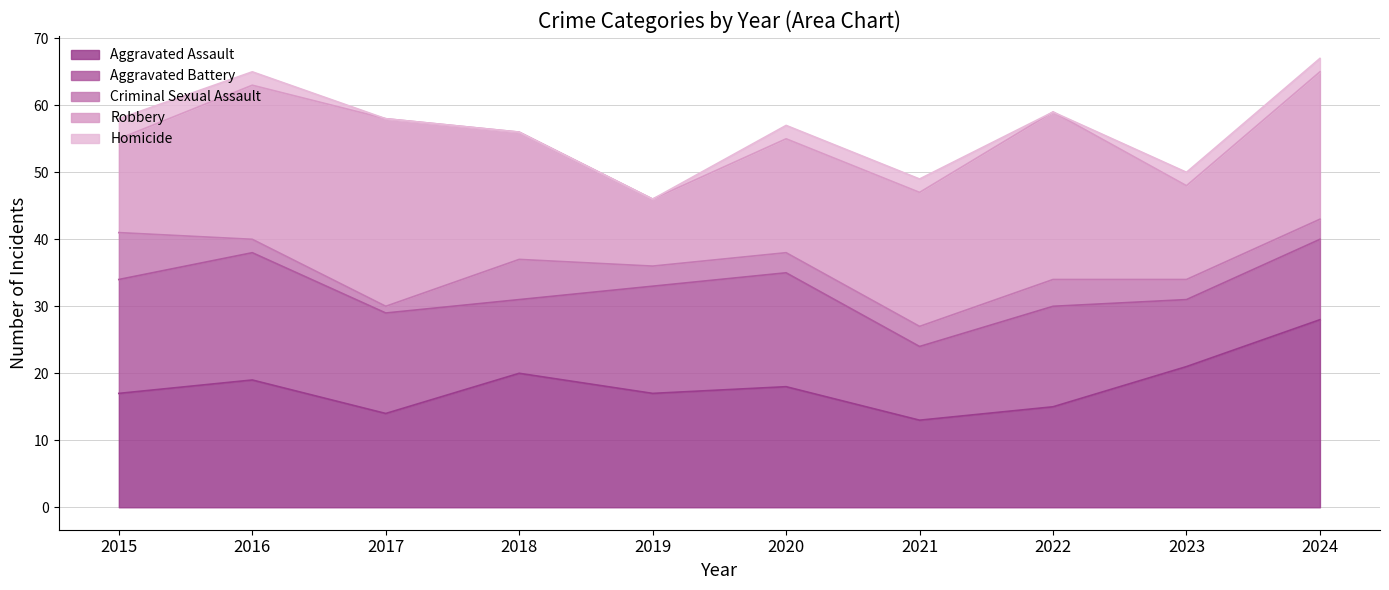

Is it true that Homicide equals 1 at 2020?

False